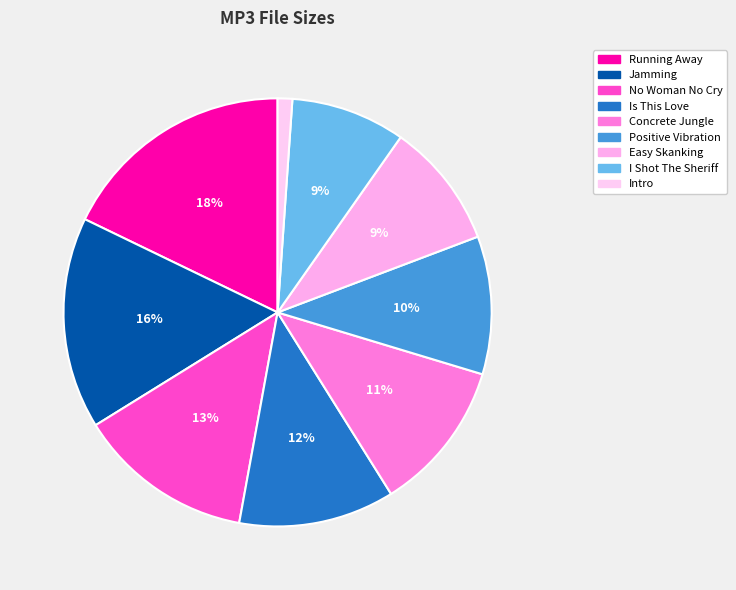

How many slices are in this pie chart?

9